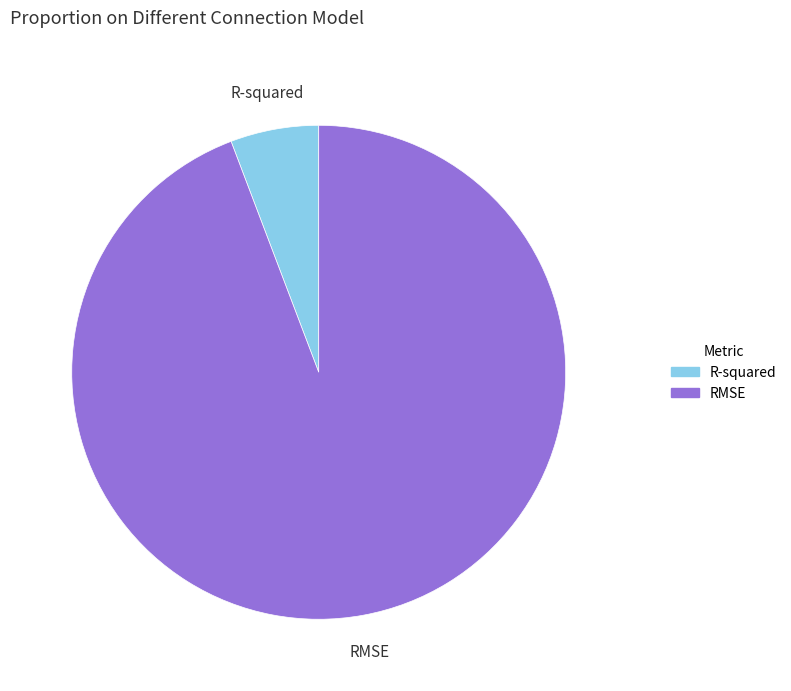

Between R-squared and RMSE, which is larger?

RMSE